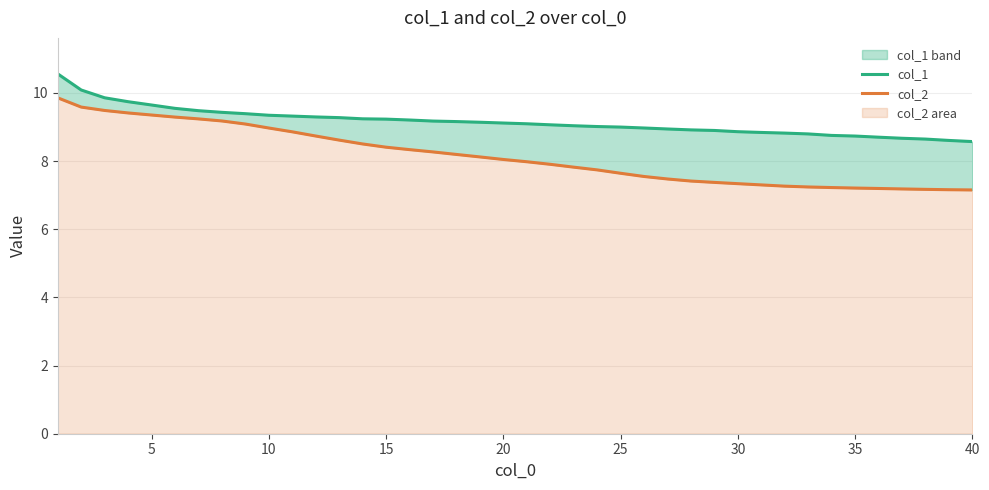

Where is col_2 nearest to the value 8?

20